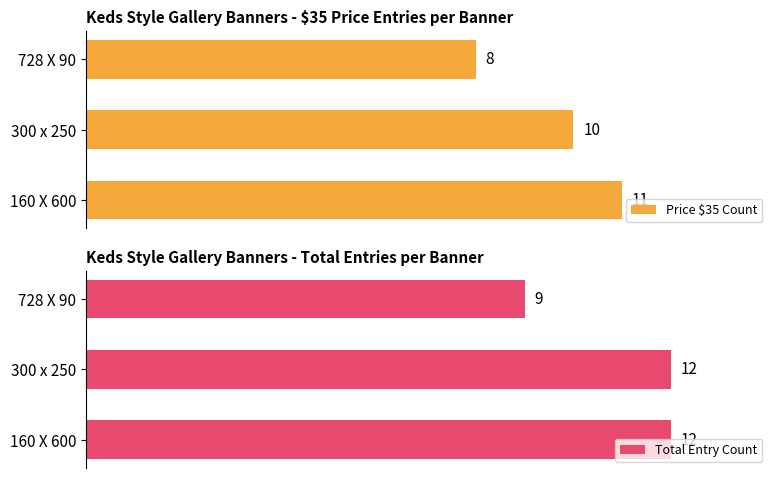

What is the total value across all series at 0?

23